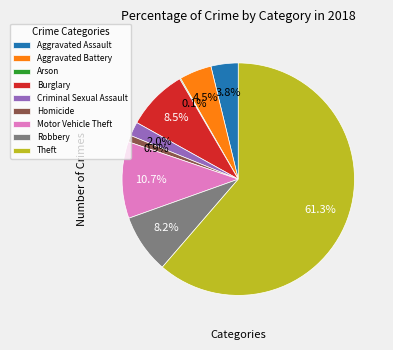

To the nearest percent, what is the difference between the largest and smallest slice percentages?

61%